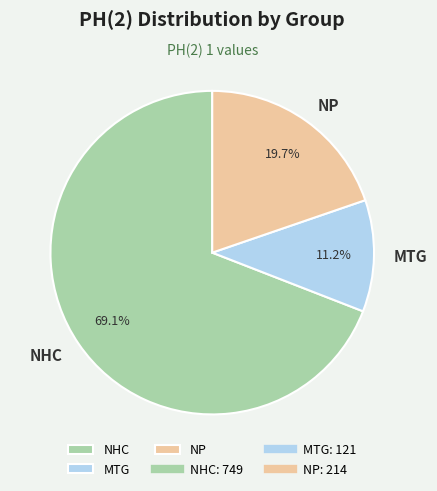

How many slices are in this pie chart?

3